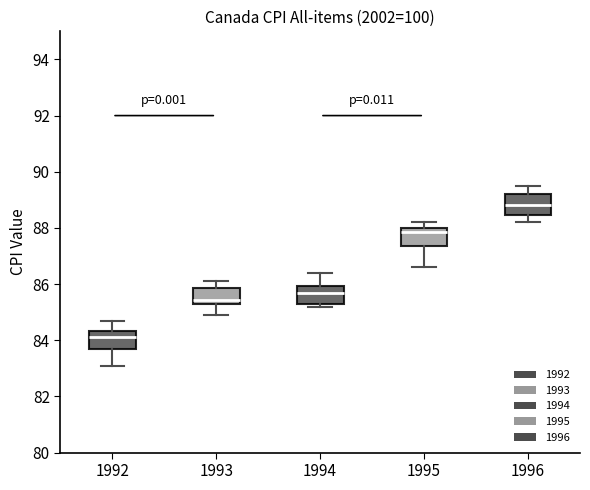

Which box's median line is the lowest?

1992